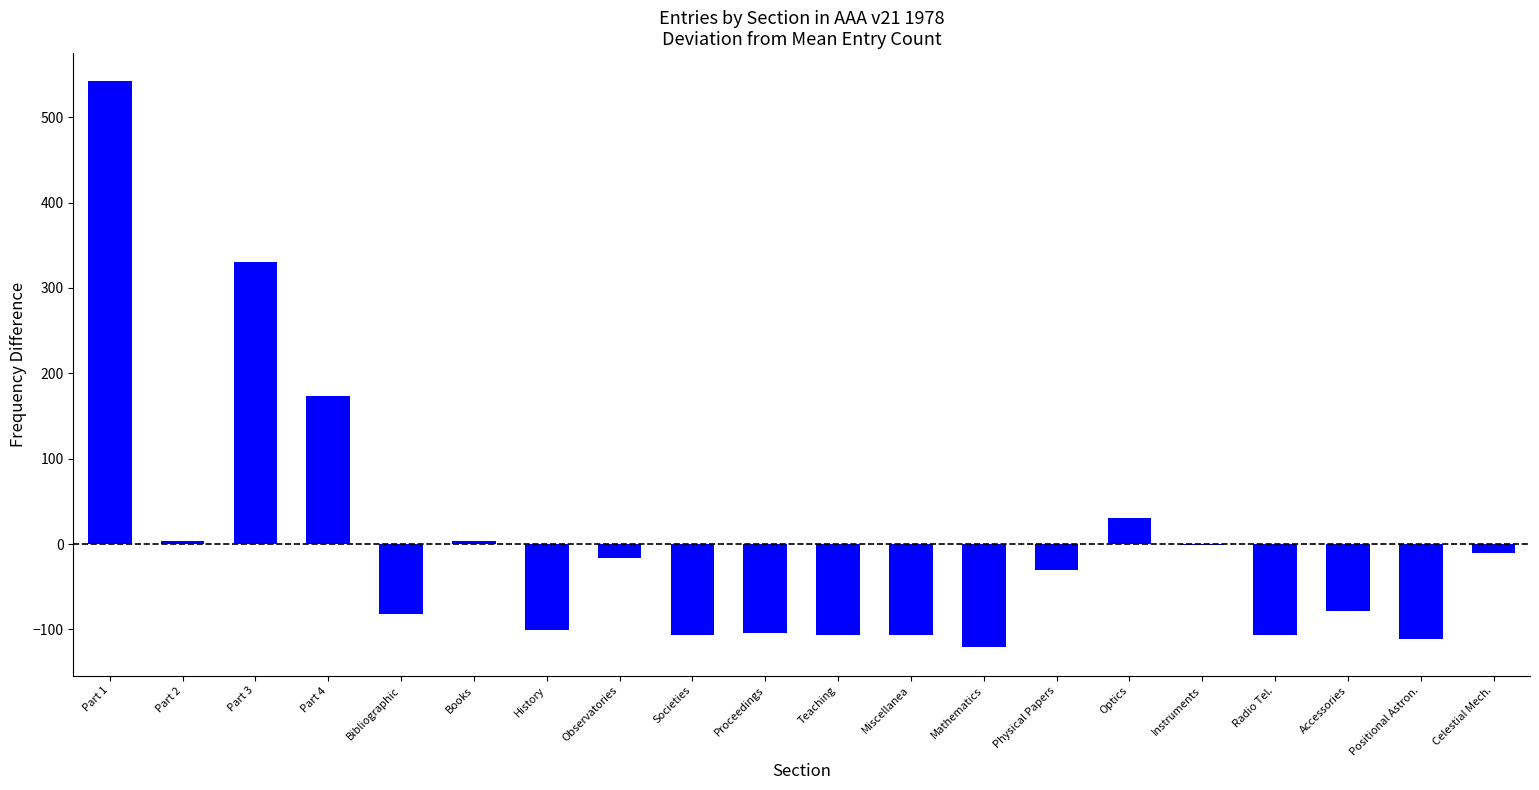

The value at Bibliographic is -82. True or false?

True